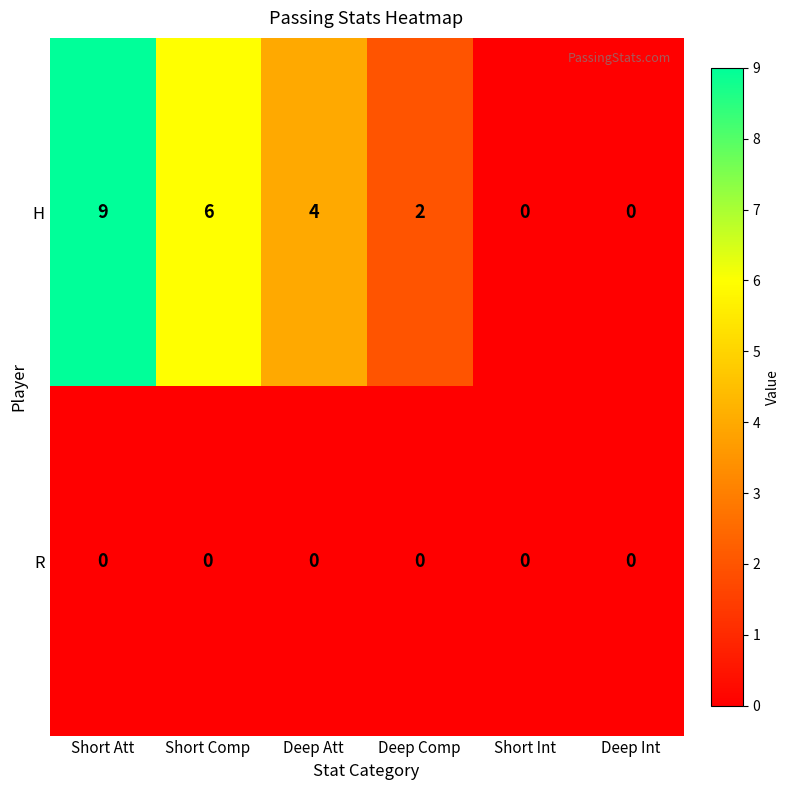

Is it true that H equals 4 at Short Att?

False